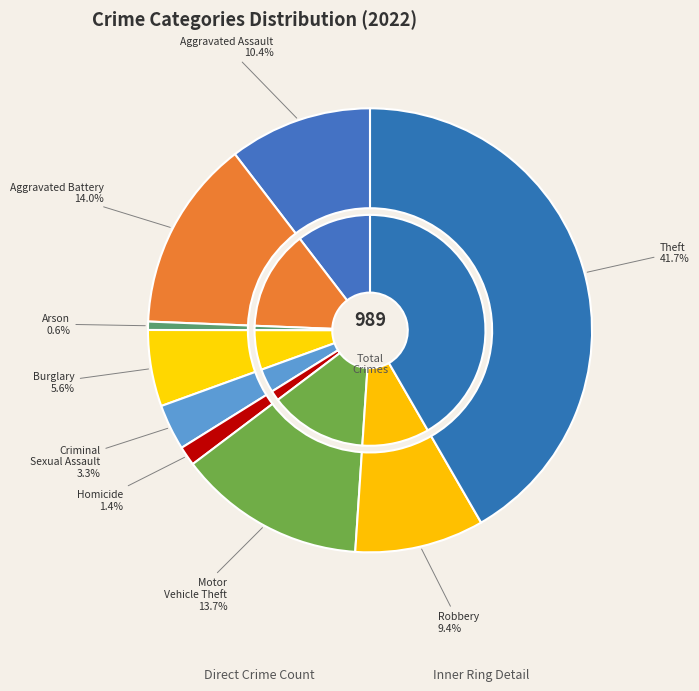

Combined, do Homicide and Burglary account for over 50%?

No